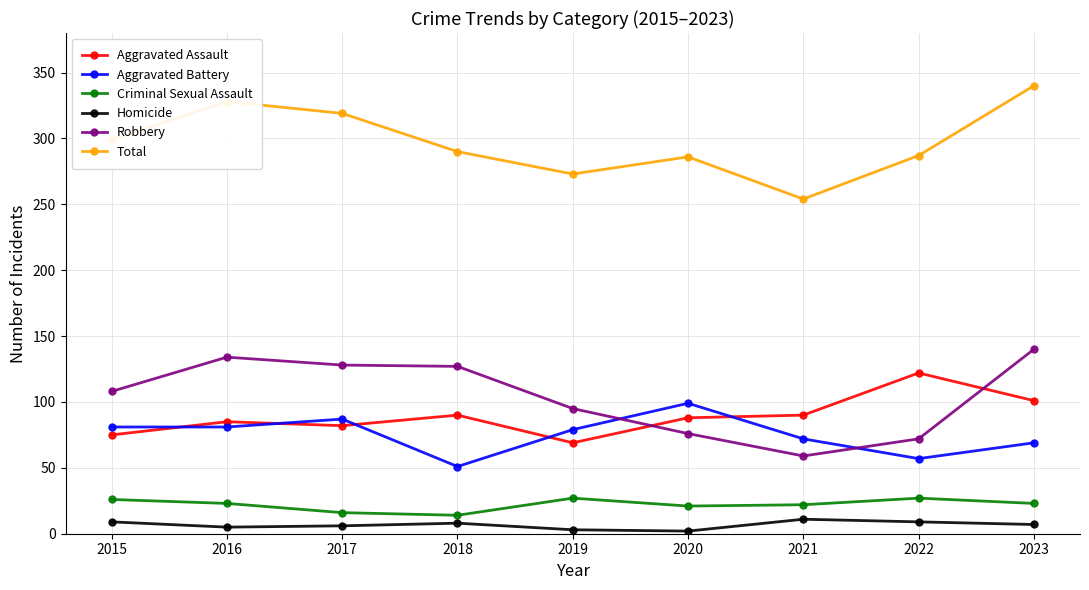

Where is the first local maximum for Total?

2016